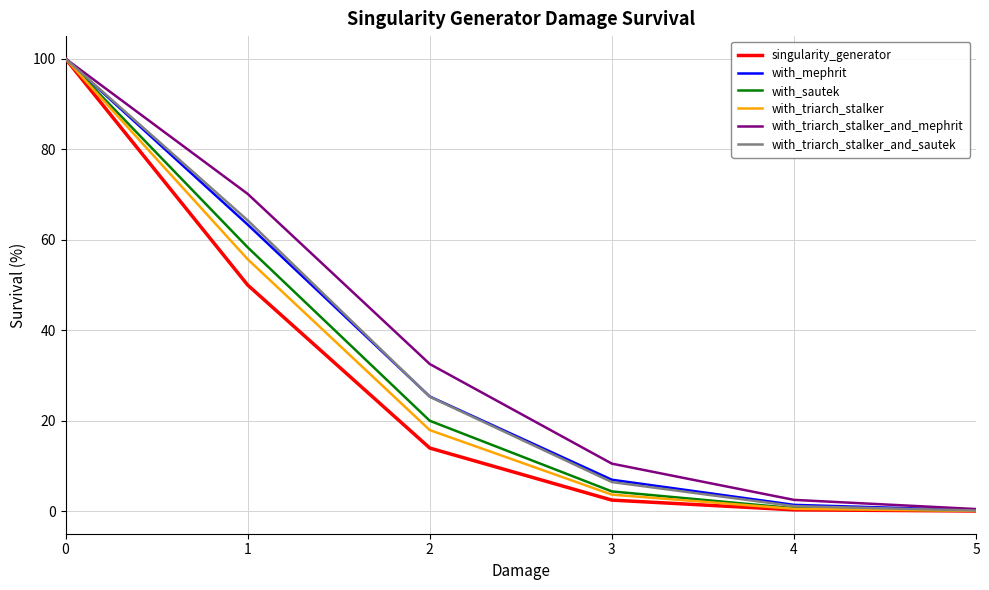

Is the value of with_triarch_stalker_and_mephrit at 2 greater than the value of with_triarch_stalker at 0?

No